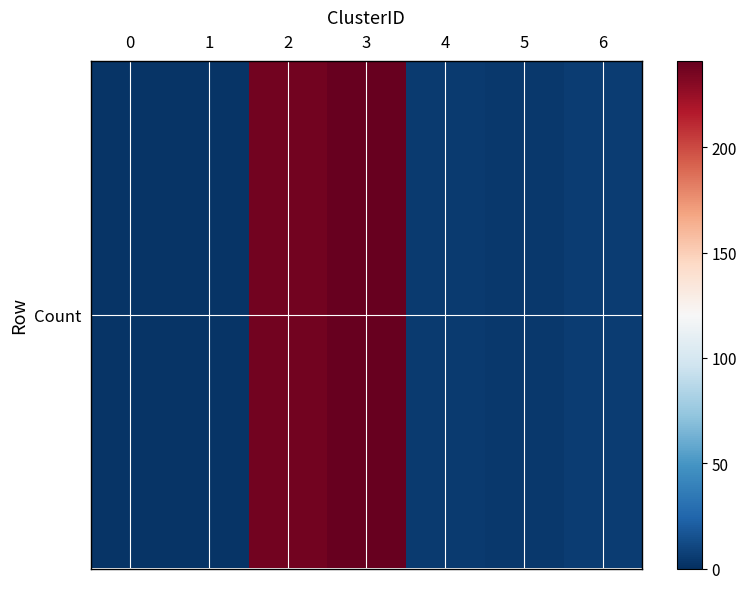

Approximately how many times larger is the value at 2 compared to 0?

118.5